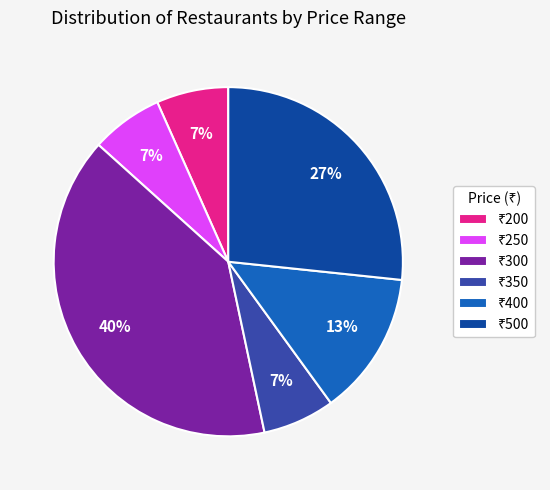

To the nearest percent, what is the average slice percentage?

17%